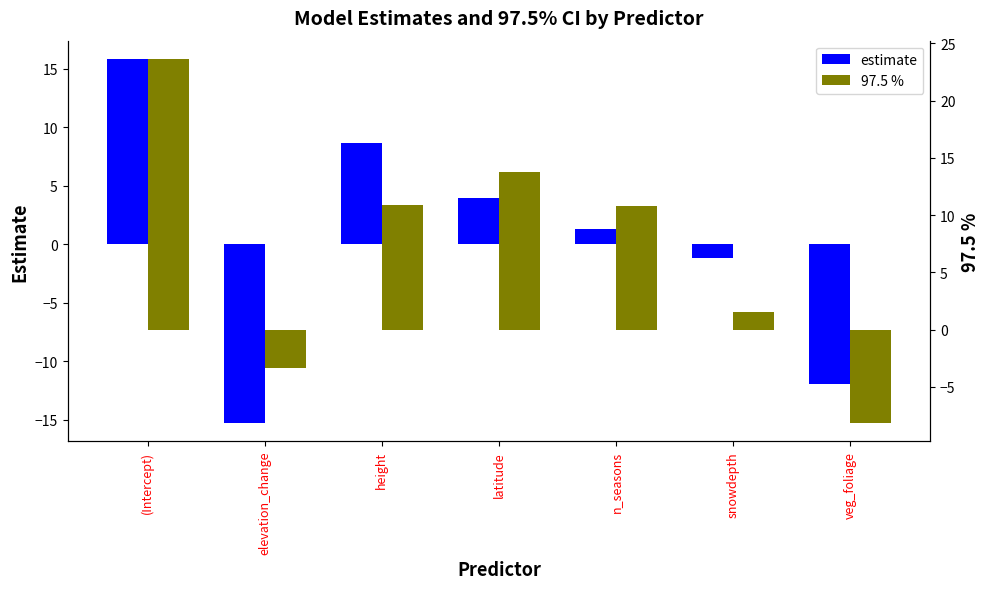

What position from the right is veg_foliage?

1